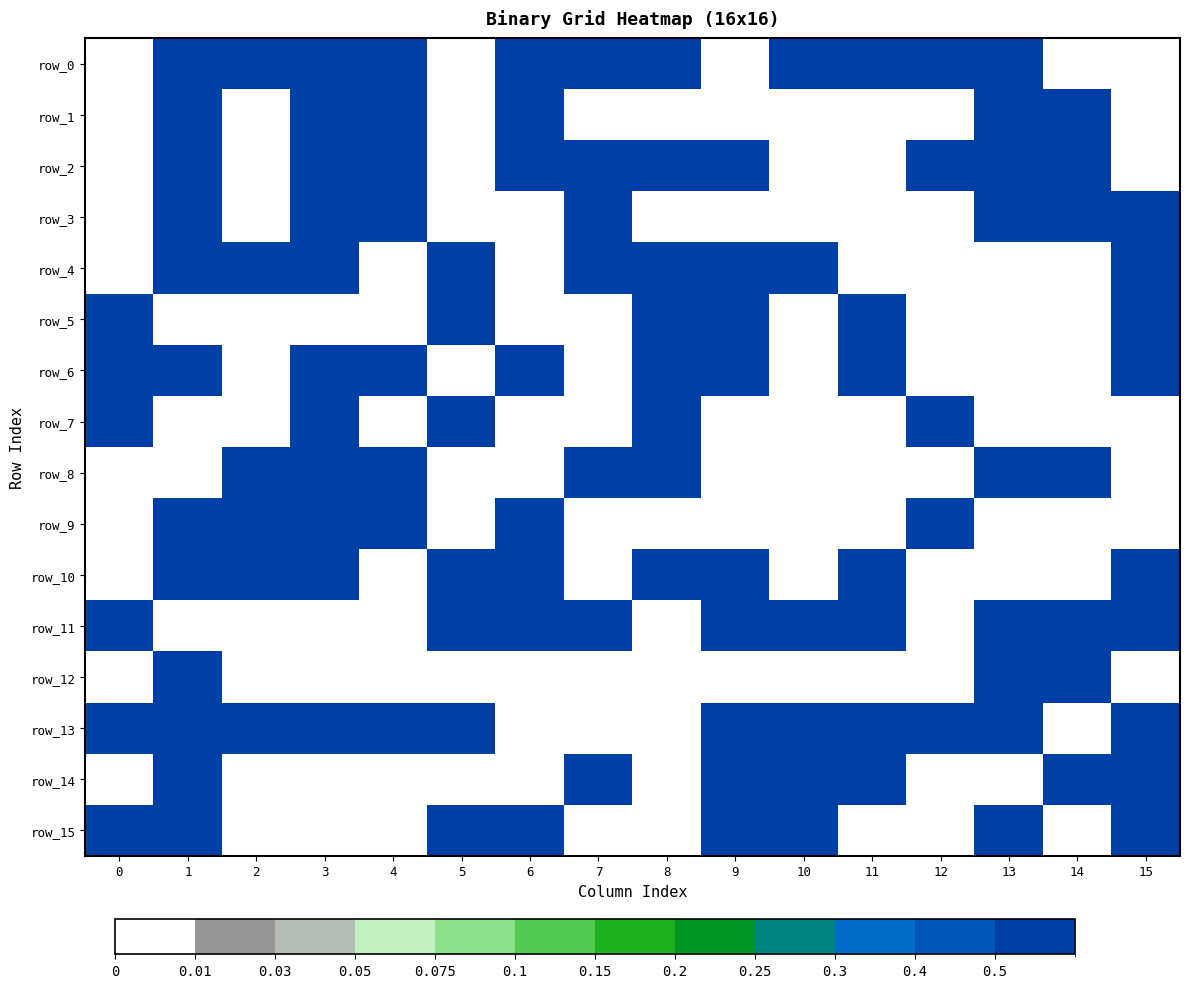

Which category has the highest value across all series?

1